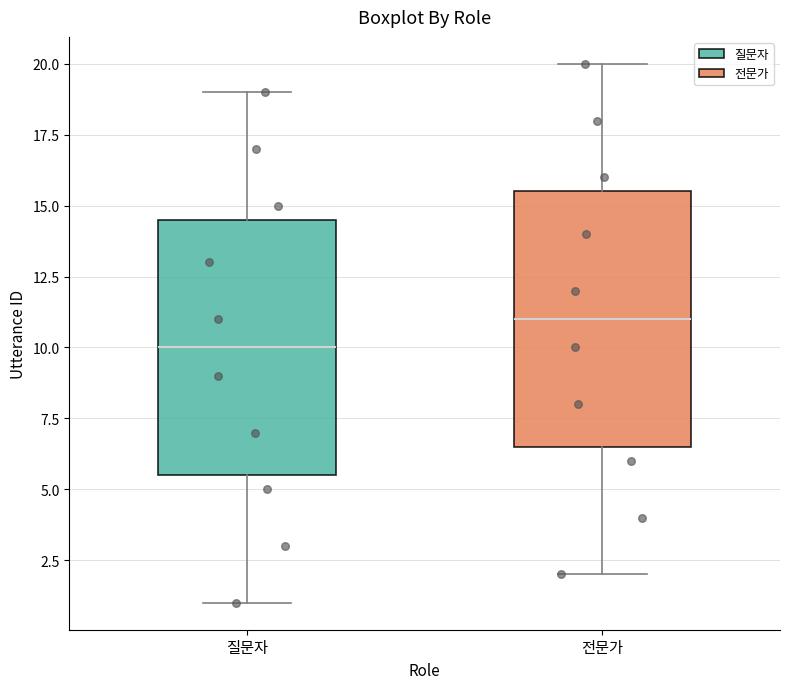

Which box's median line is the lowest?

질문자